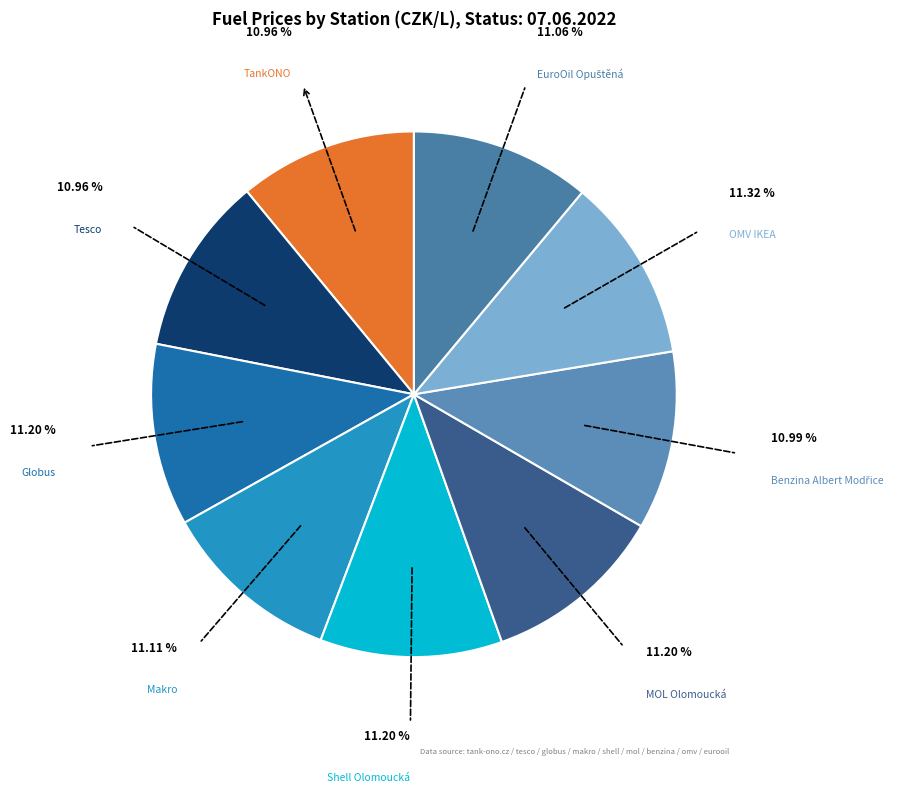

Is there any slice that represents more than half of the pie?

No